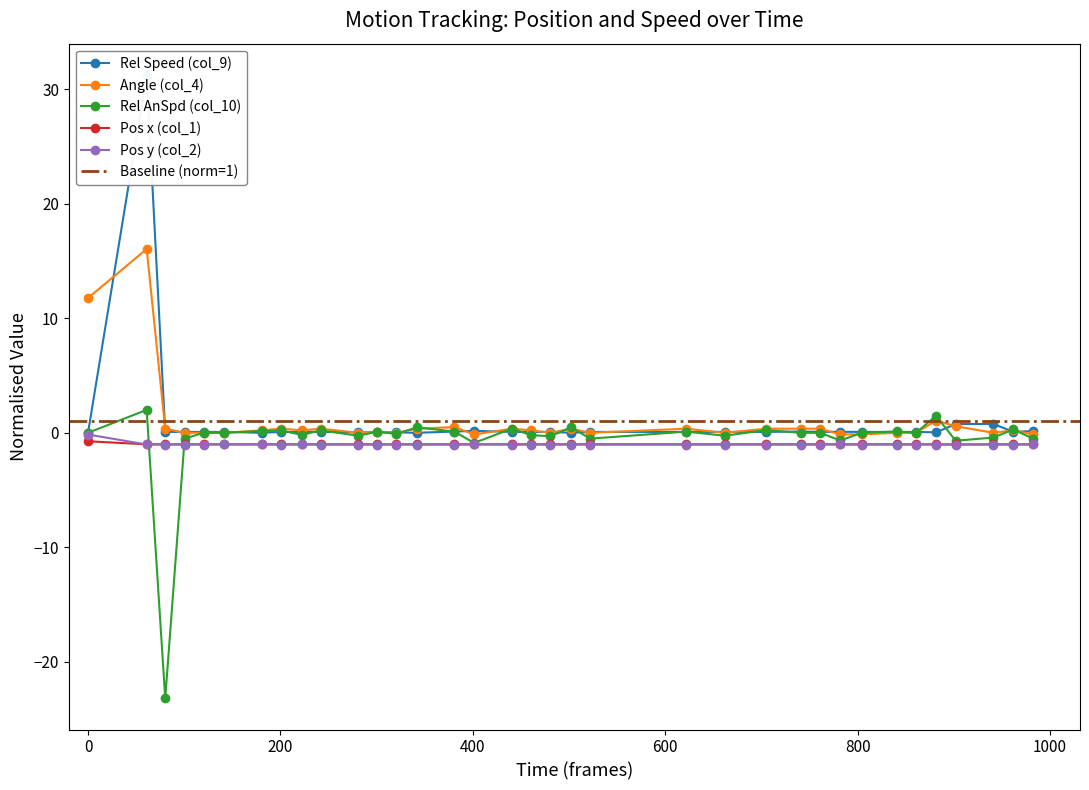

What are all the series names shown in the legend?

Rel Speed (col_9), Angle (col_4), Rel AnSpd (col_10), Pos x (col_1), Pos y (col_2)